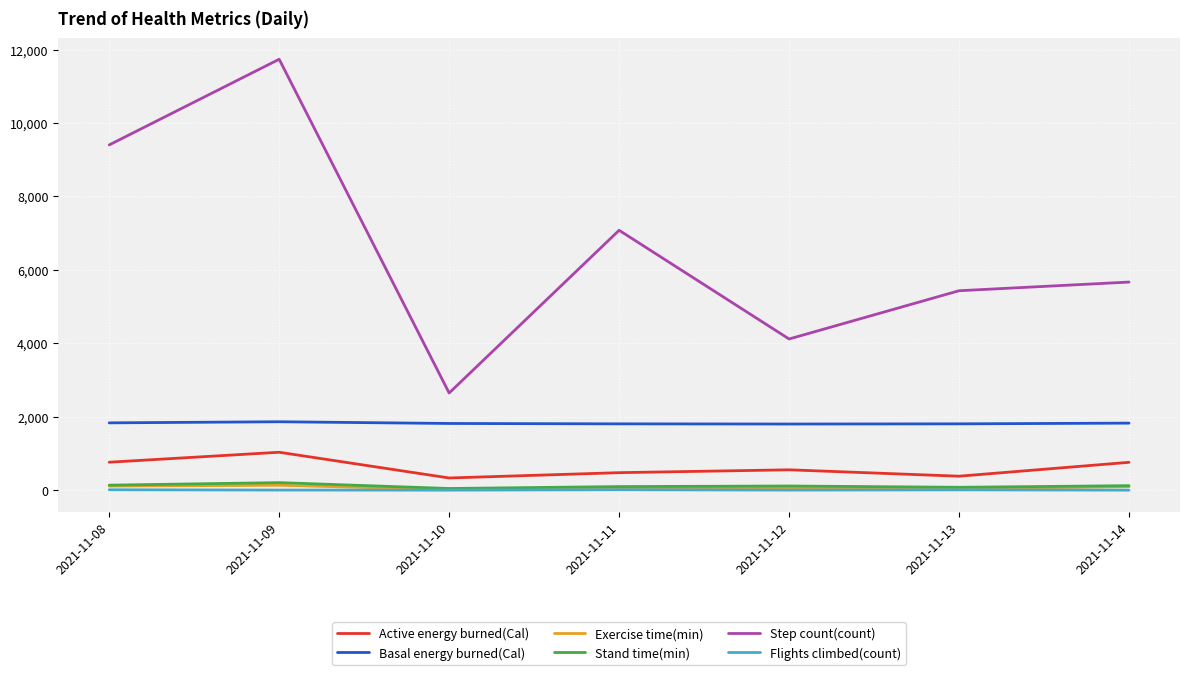

The value of Basal energy burned(Cal) at 2021-11-12 is 1802.5. True or false?

True